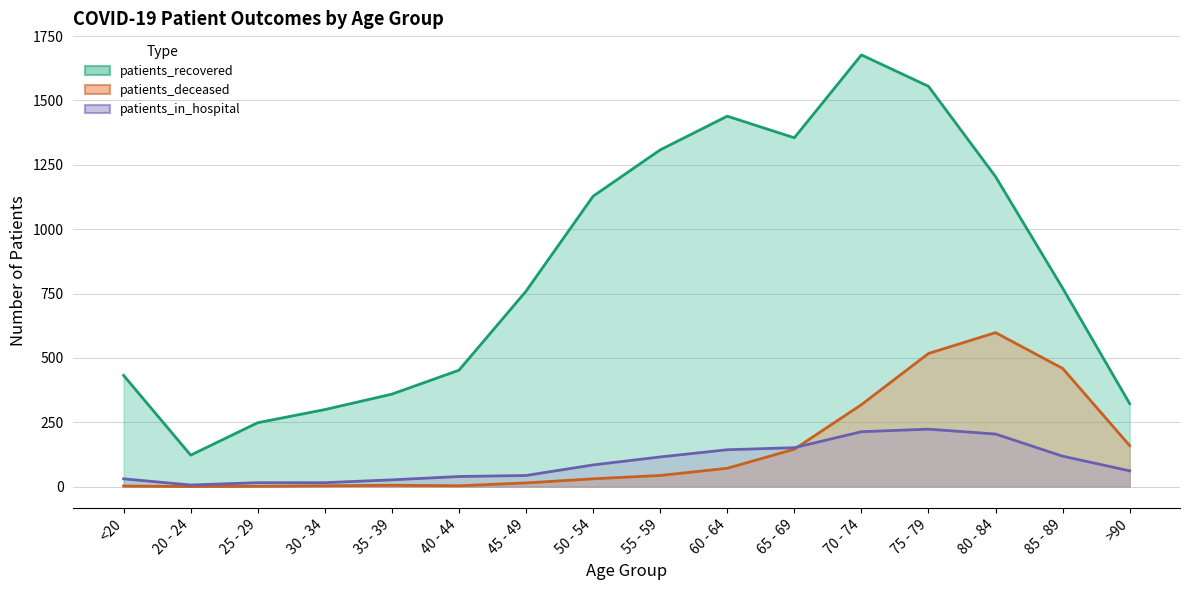

Which series has the largest total across all categories?

patients_recovered